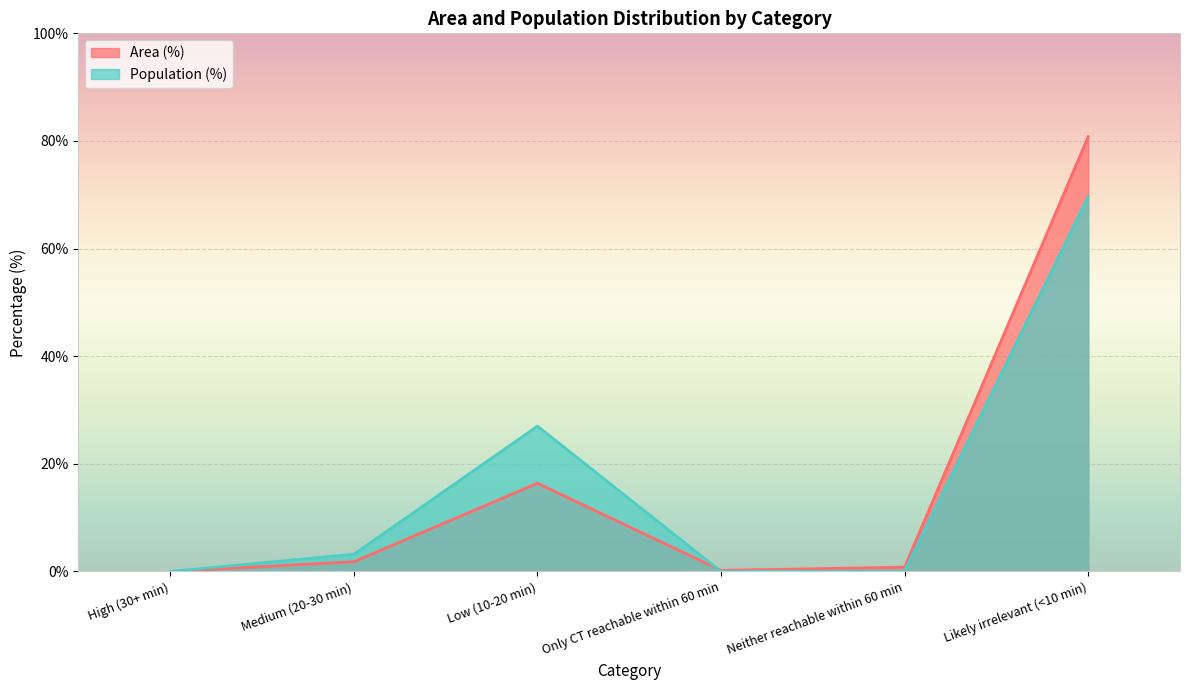

True or false: Population (%) has more than 1 interior local peaks.

False